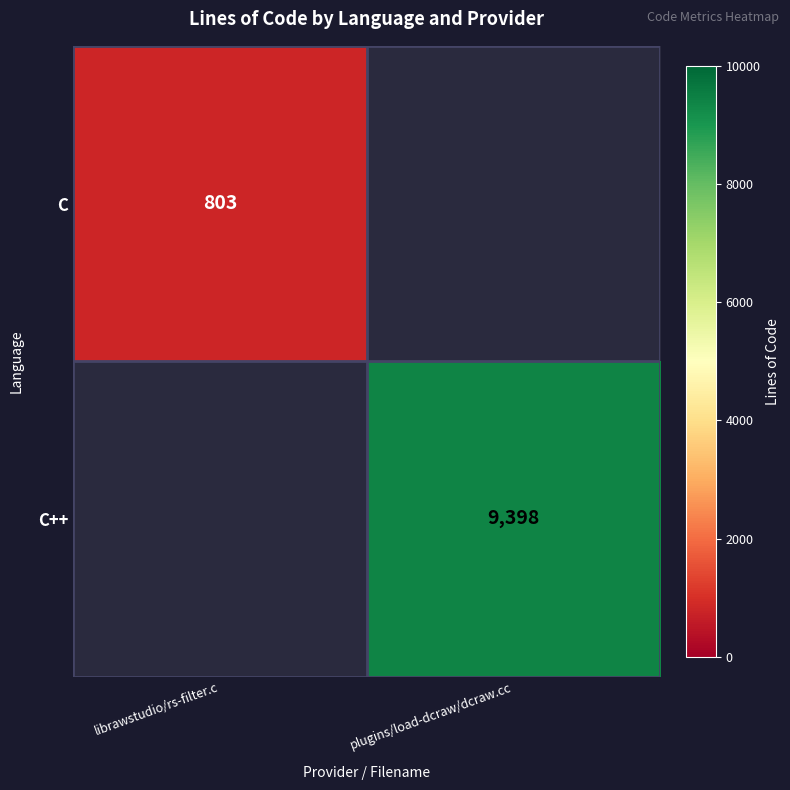

True or false: C++ has a value of 9398 at plugins/load-dcraw/dcraw.cc.

True